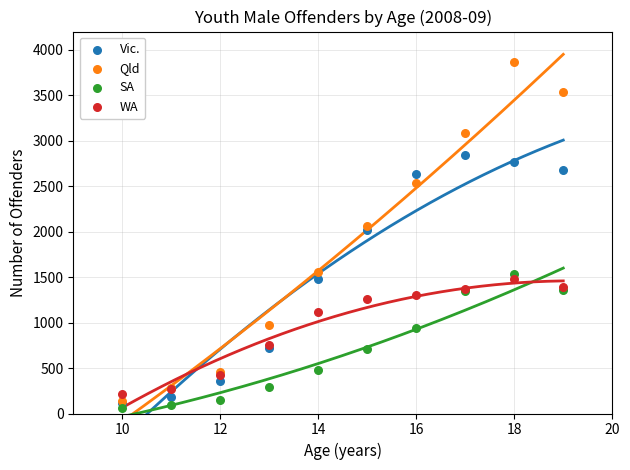

What are all the series names shown in the legend?

Vic., Qld, SA, WA